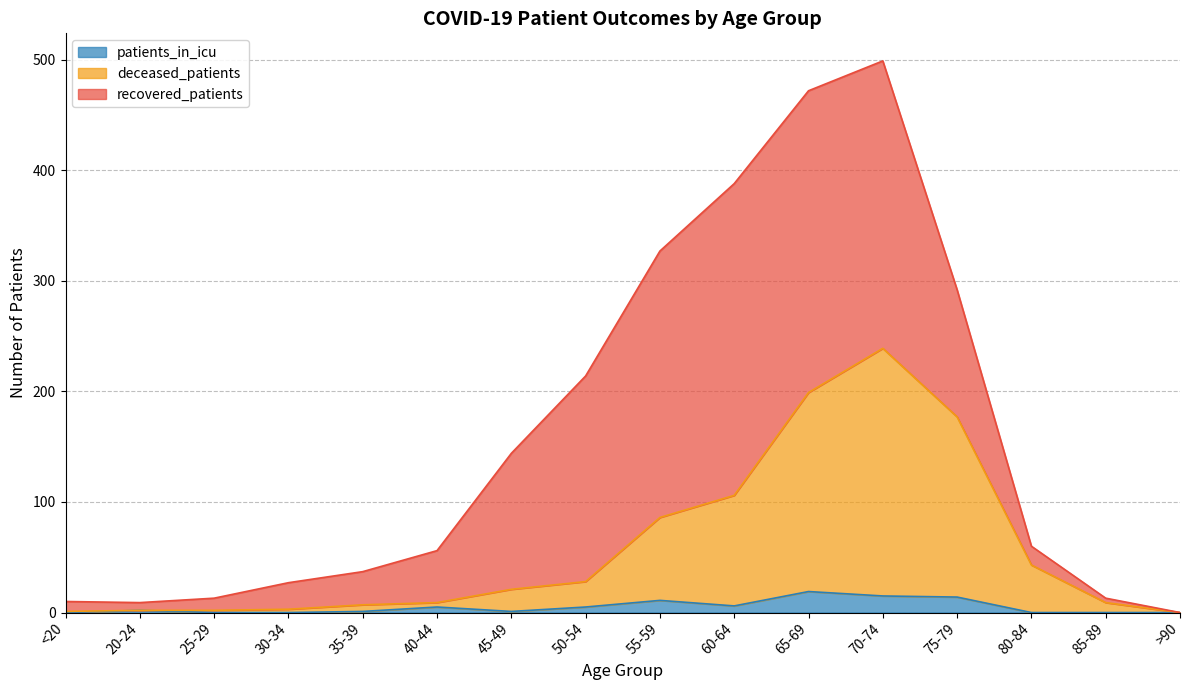

The patients_in_icu series shows 1 at 45-49. True or false?

True